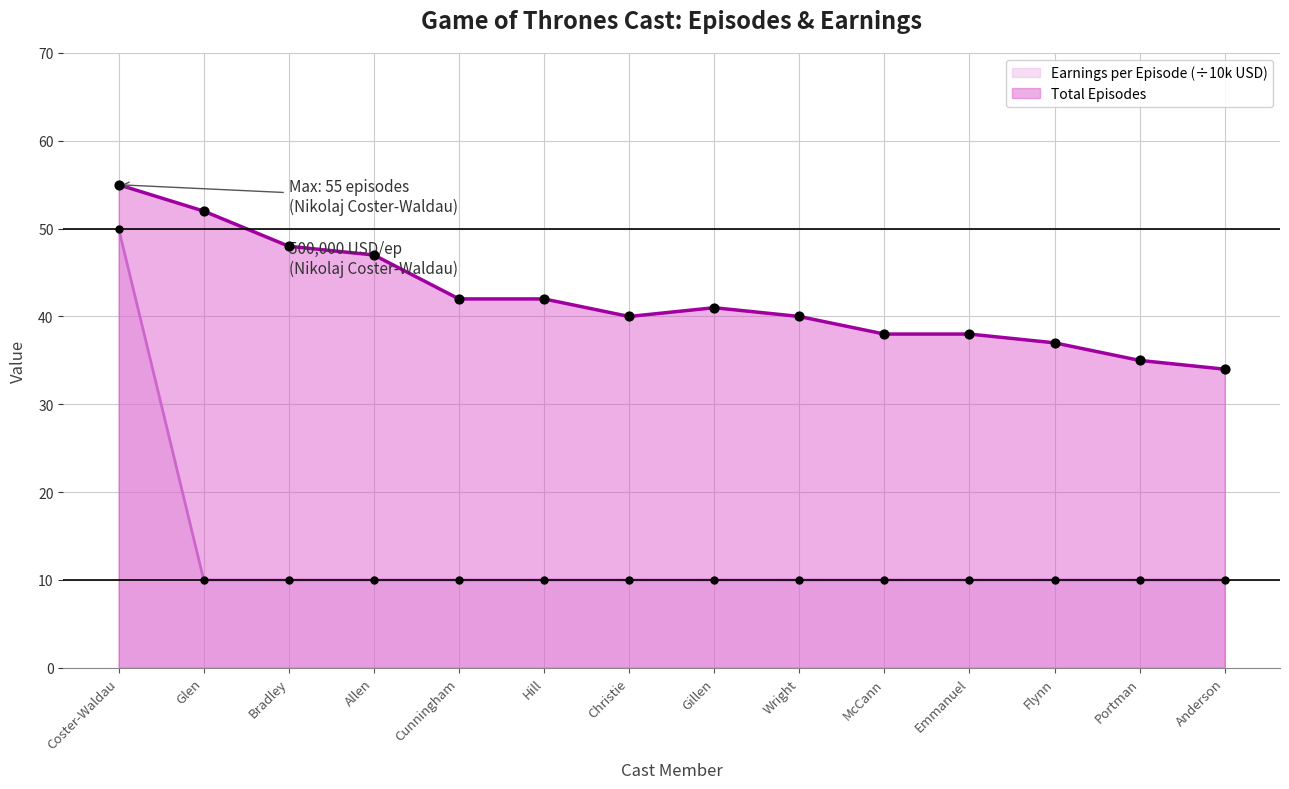

Which series contains the highest Y value?

Total Episodes